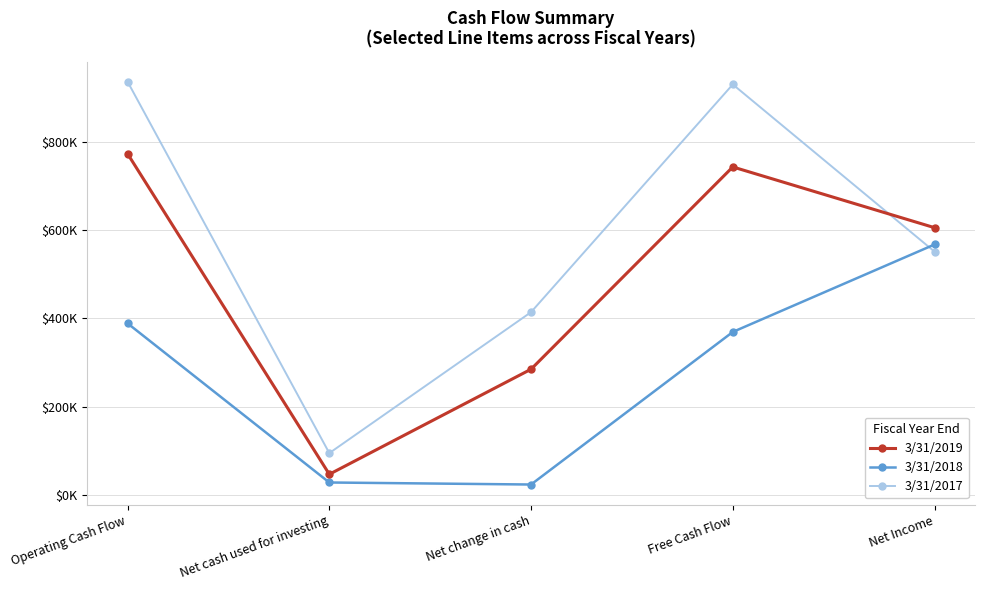

At which category does 3/31/2017 reach its first local peak?

Free Cash Flow